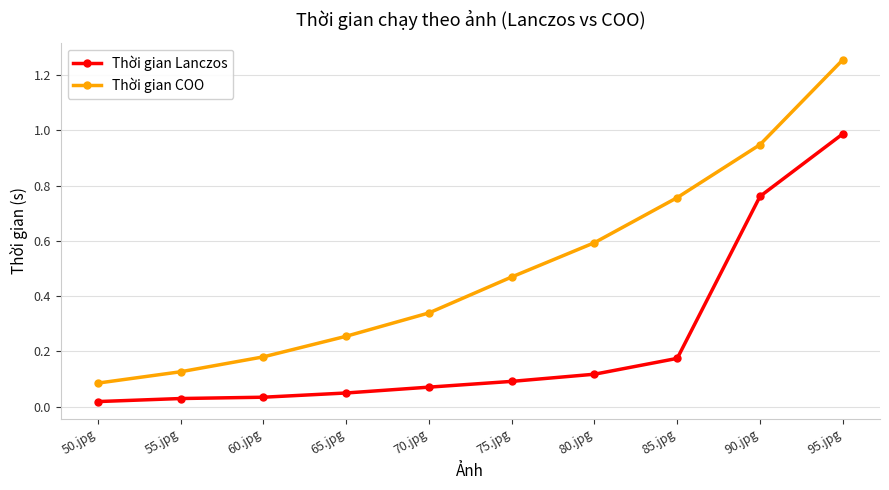

True or false: Thời gian Lanczos and Thời gian COO intersect in this chart.

False